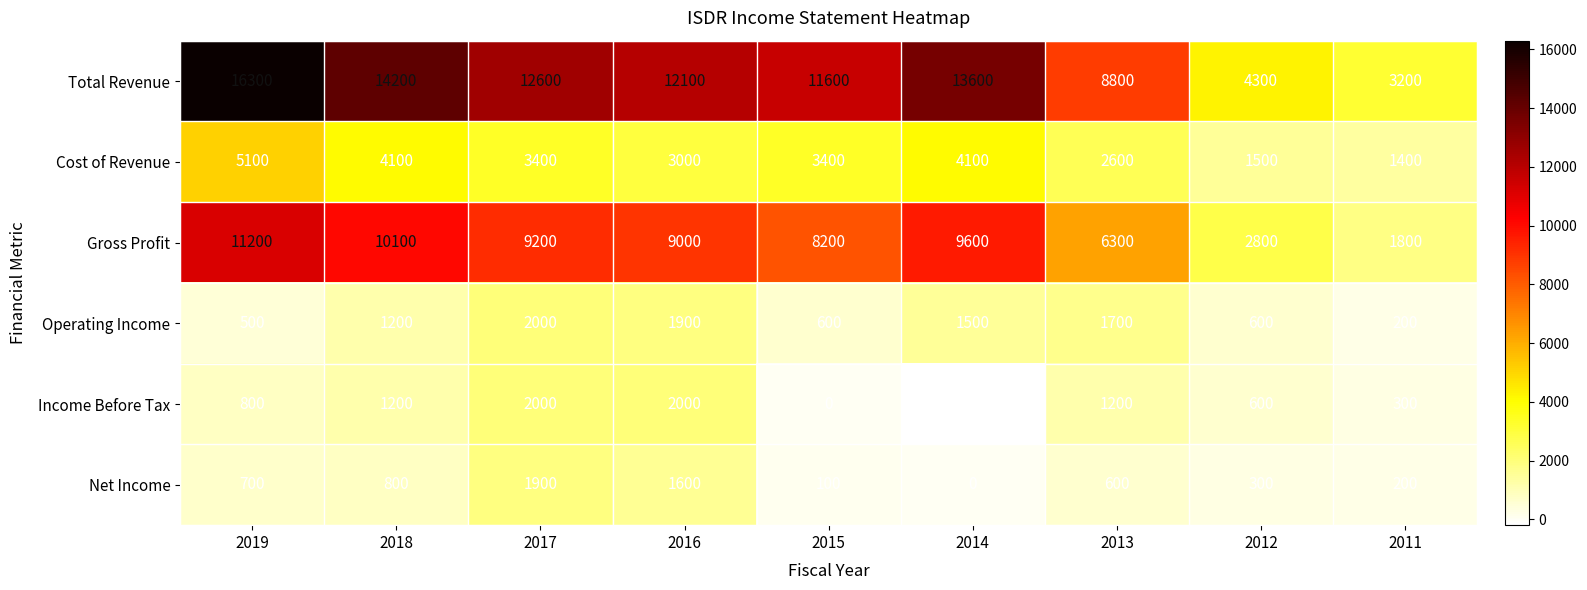

What is the difference between the maximum and minimum values in the Operating Income series?

1800